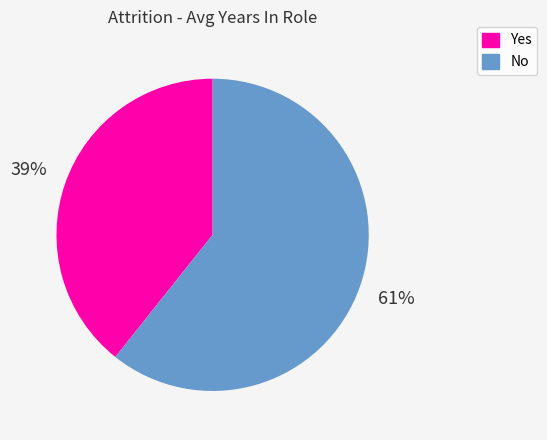

Which has a higher value, No or Yes?

No